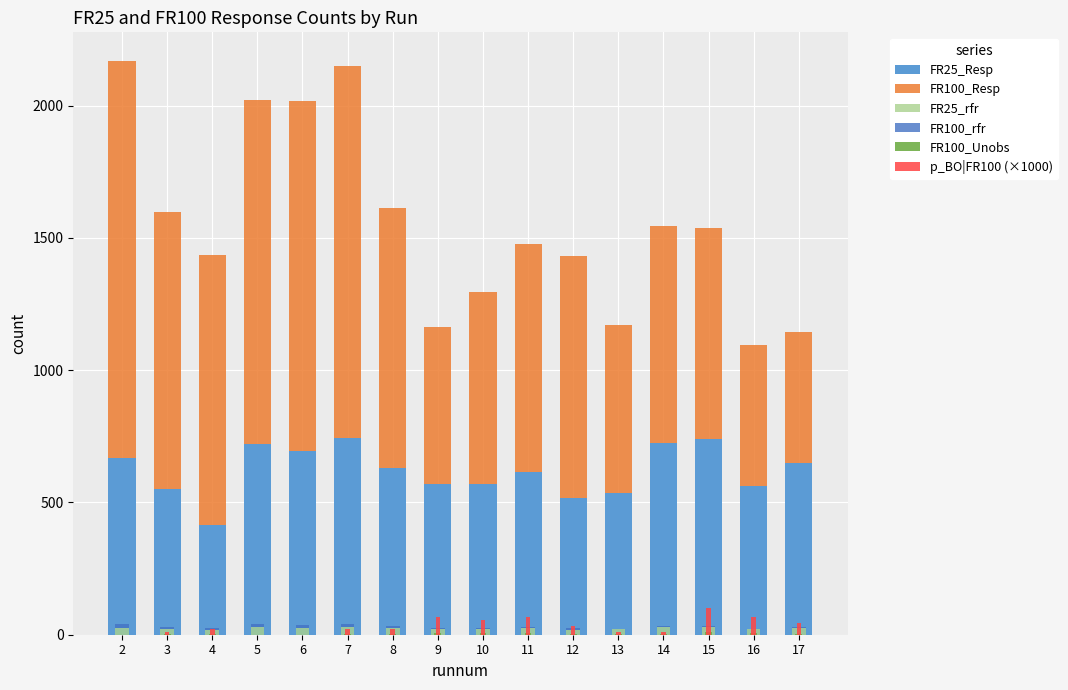

Where is FR100_Unobs nearest to the value 4?

17